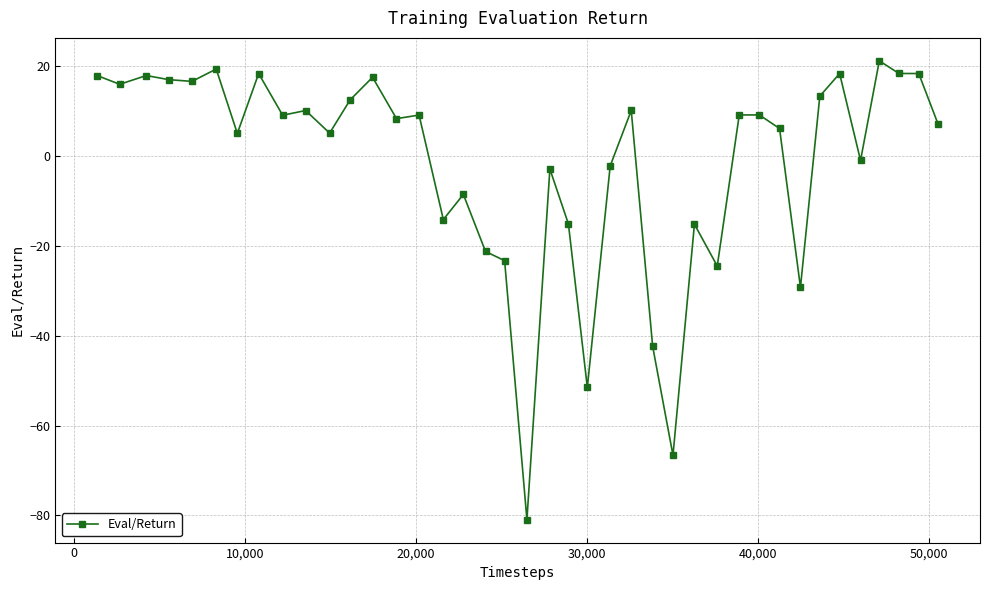

True or false: the data has more than 0 interior local peaks.

True